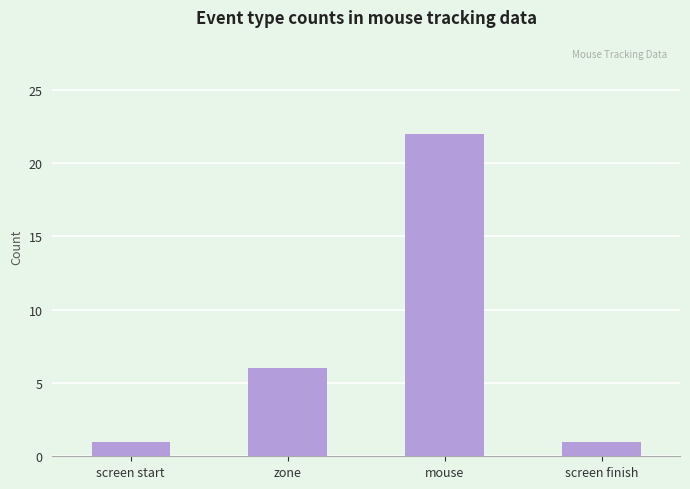

Is it true that the value at zone is 6?

True